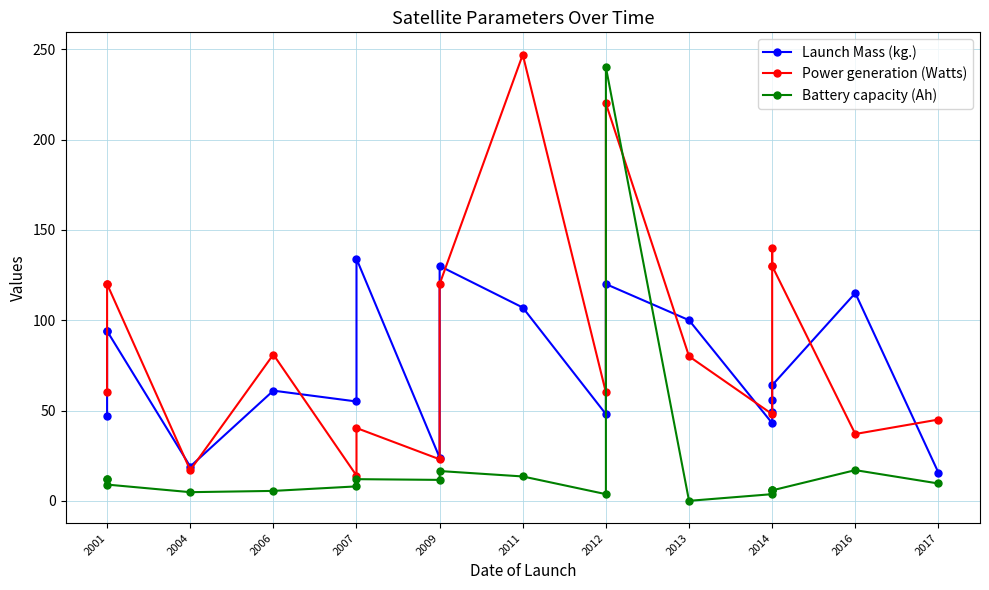

Is it true that Power generation (Watts) equals 8.6 at 2004?

False